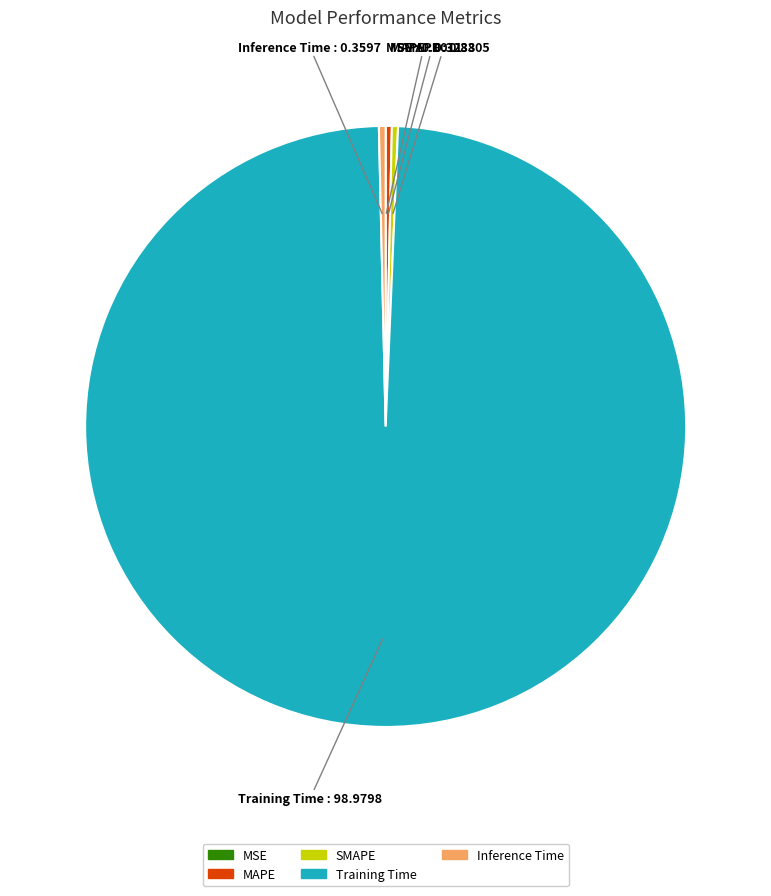

Which slice is the largest?

Training Time